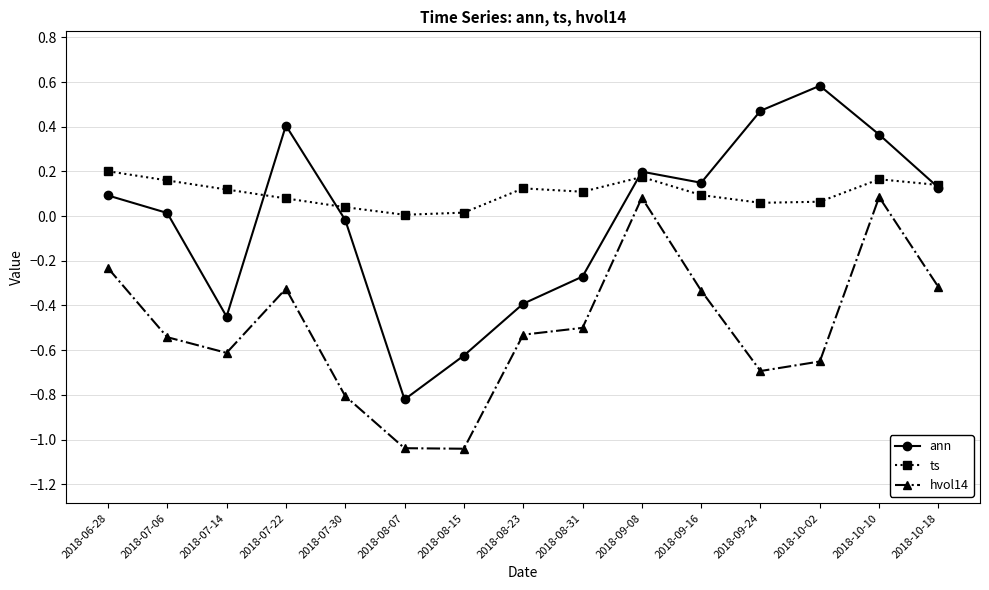

What is the value of the hvol14 point at the 5th from the left?

-0.8